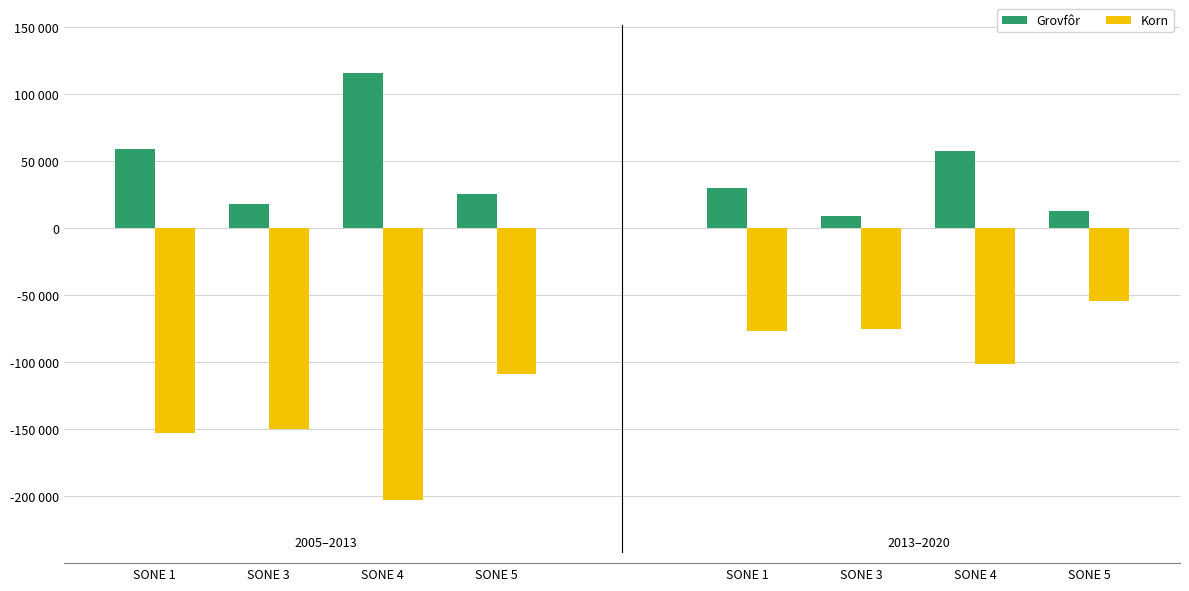

What is the total value across all series at SONE 3?

-131900.0